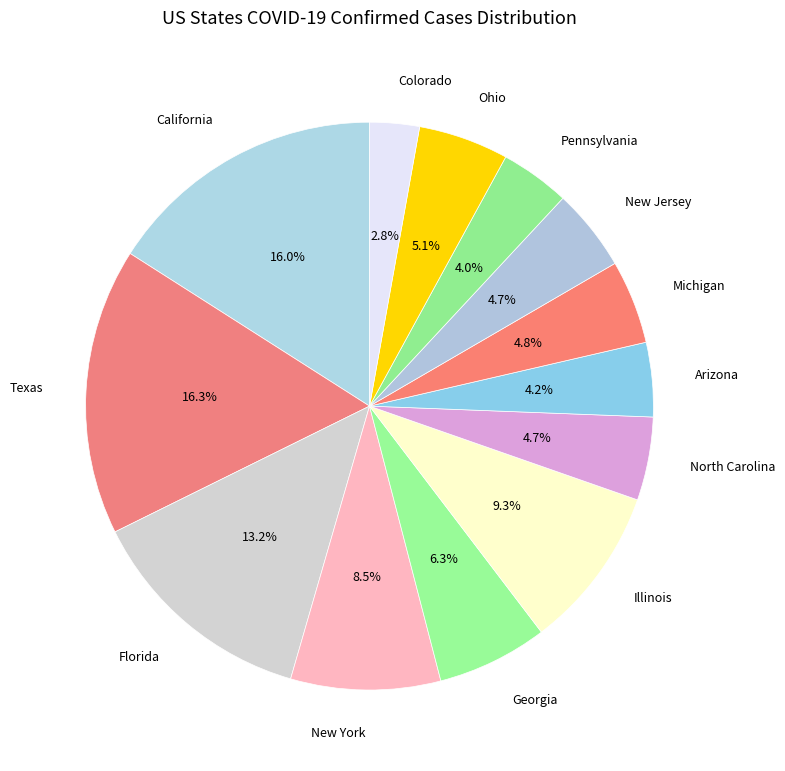

Is the sum of Ohio and Michigan greater than half?

No